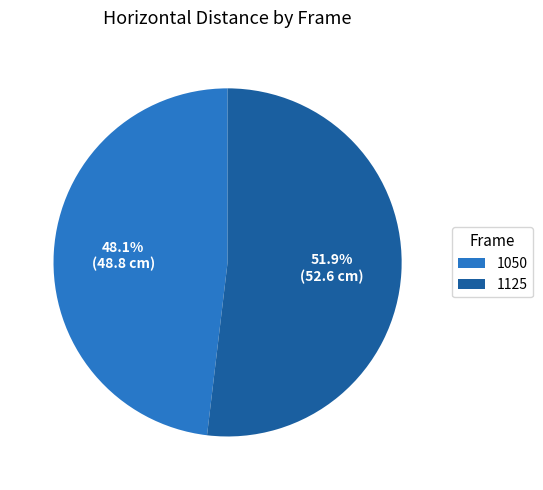

What is the largest slice in the pie chart?

1125